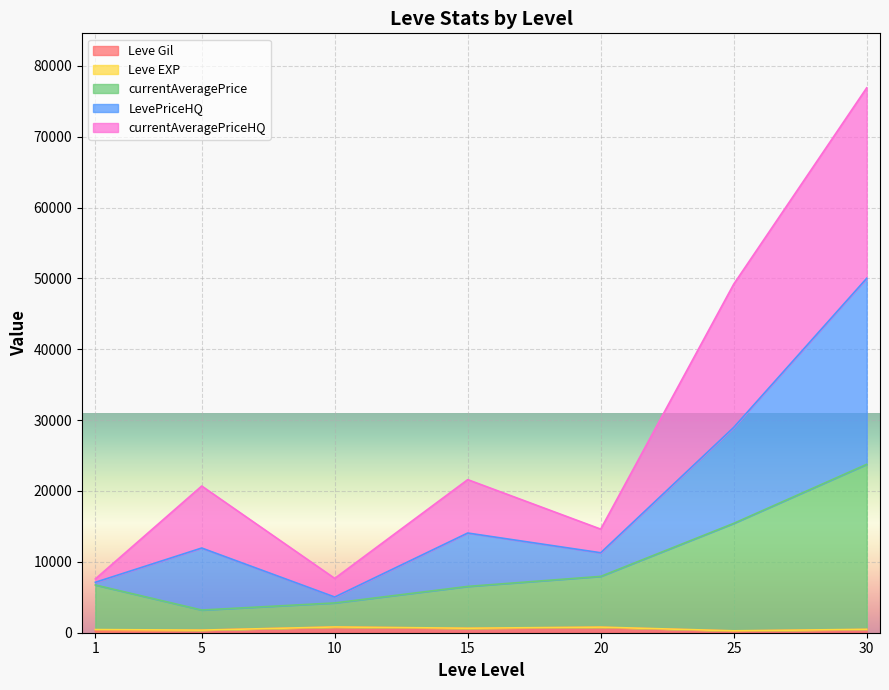

The value of currentAveragePriceHQ at 1 is 214. True or false?

False